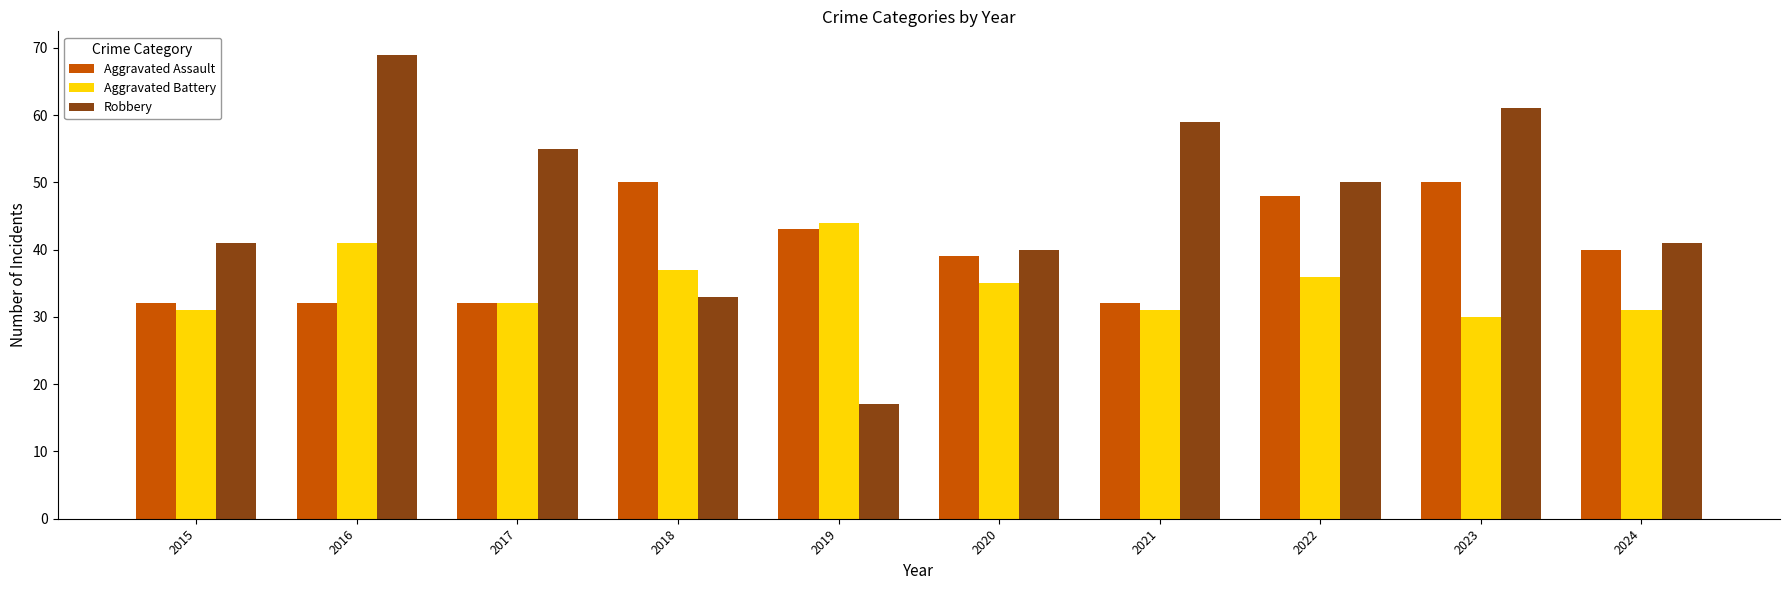

How many bars are there in total?

30